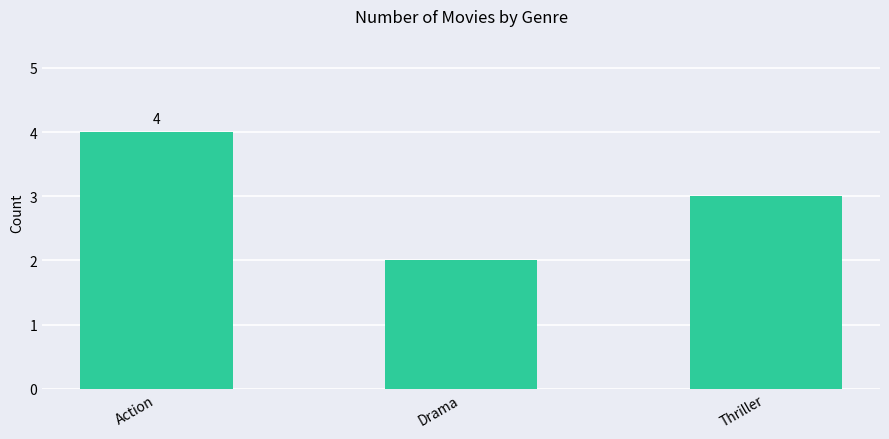

Reading left to right, extract all data points from this chart.

Action=4	Drama=2	Thriller=3